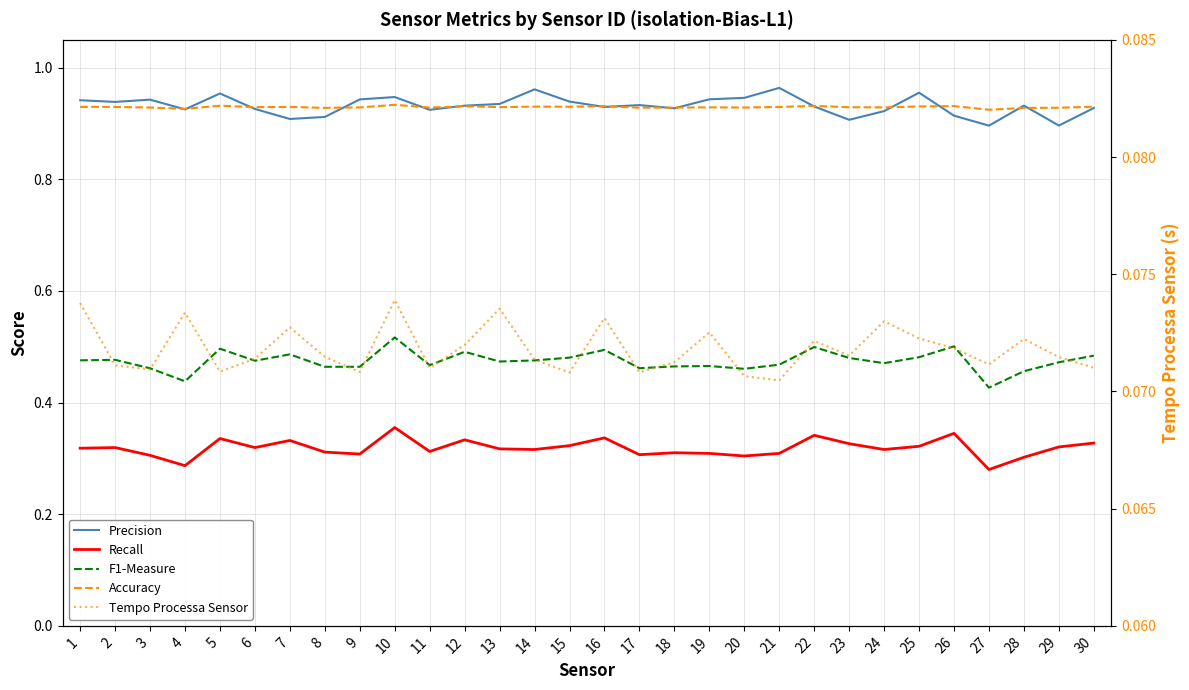

Which label corresponds to the smallest value in the chart?

21